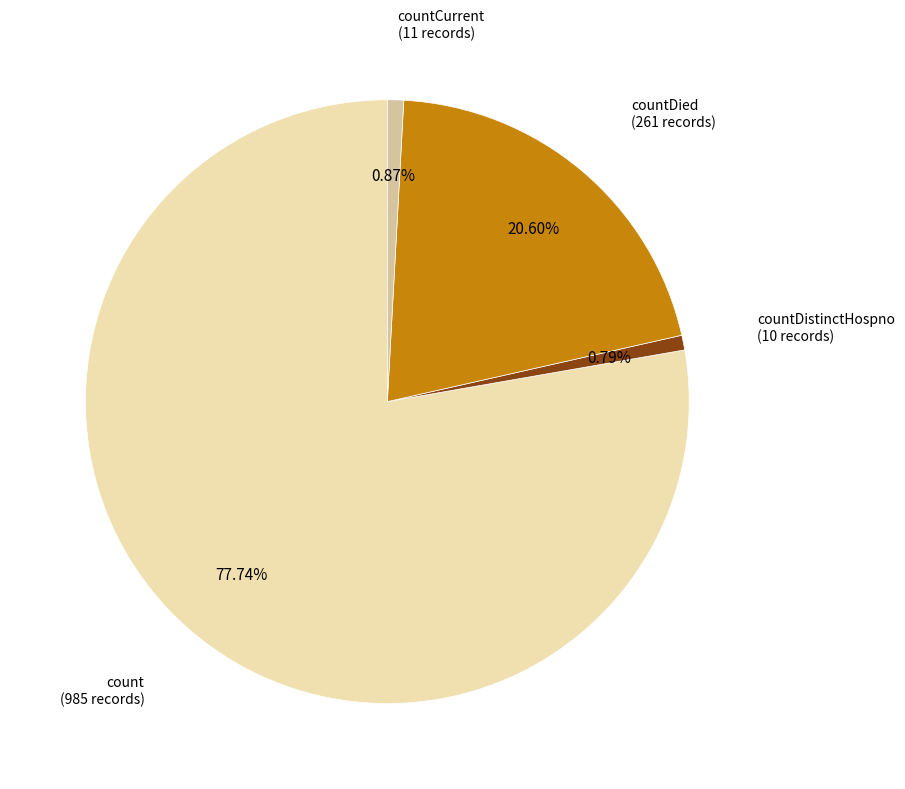

Does any single category account for the majority?

Yes